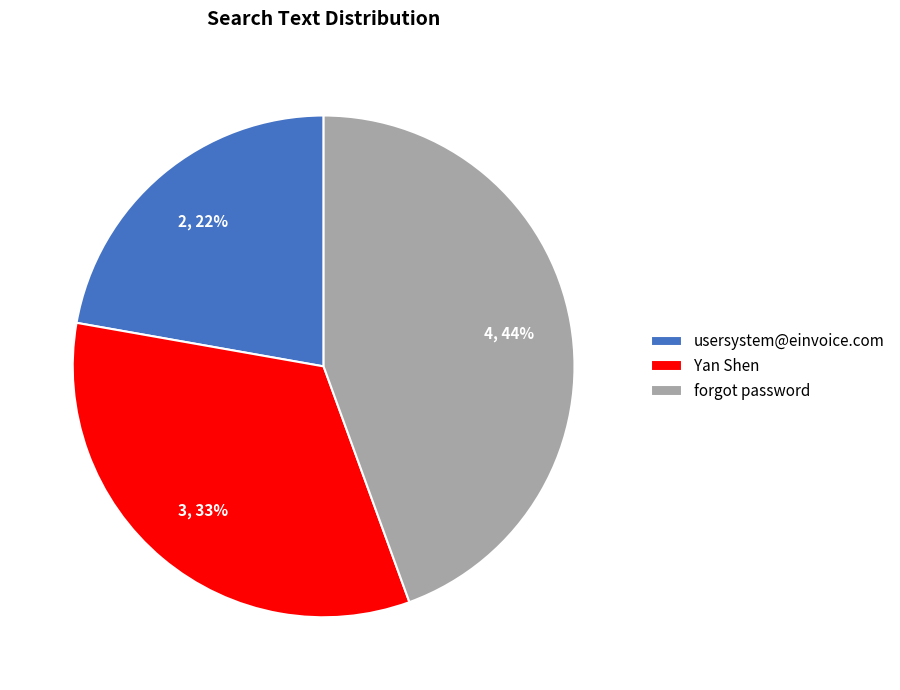

Rank the categories by value from lowest to highest.

usersystem@einvoice.com, Yan Shen, forgot password